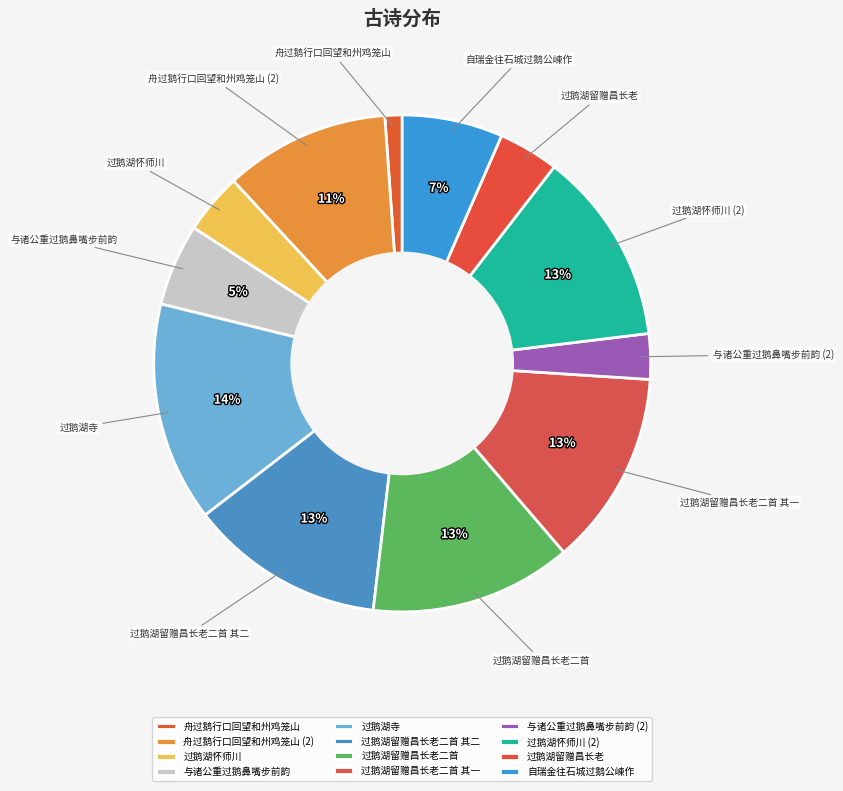

Do 过鹅湖怀师川 and 过鹅湖寺 together represent more than half of the pie?

No